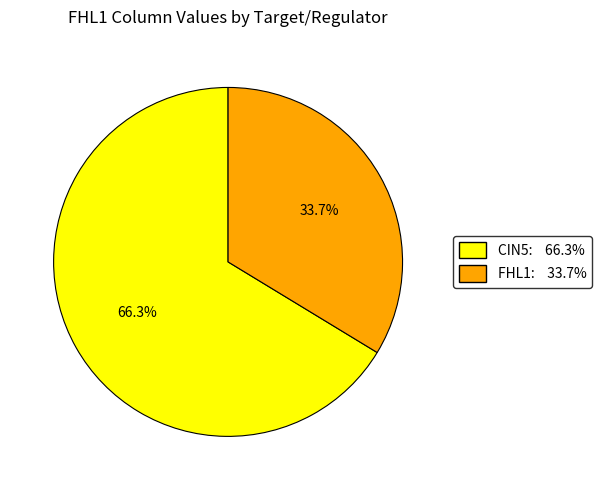

How many slices are in this pie chart?

2